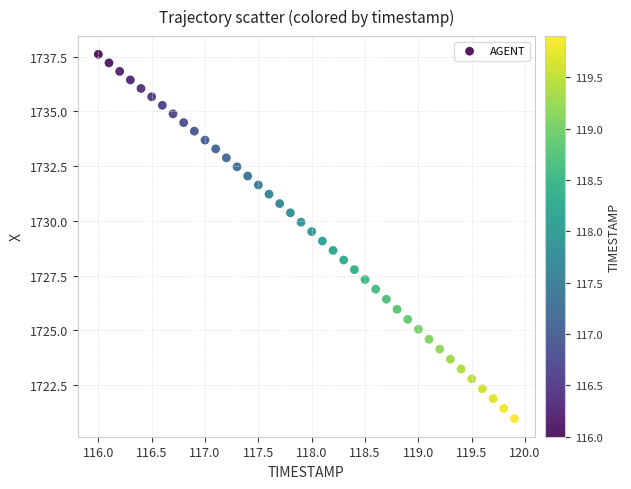

What is the range of X values (max minus min)?

3.9